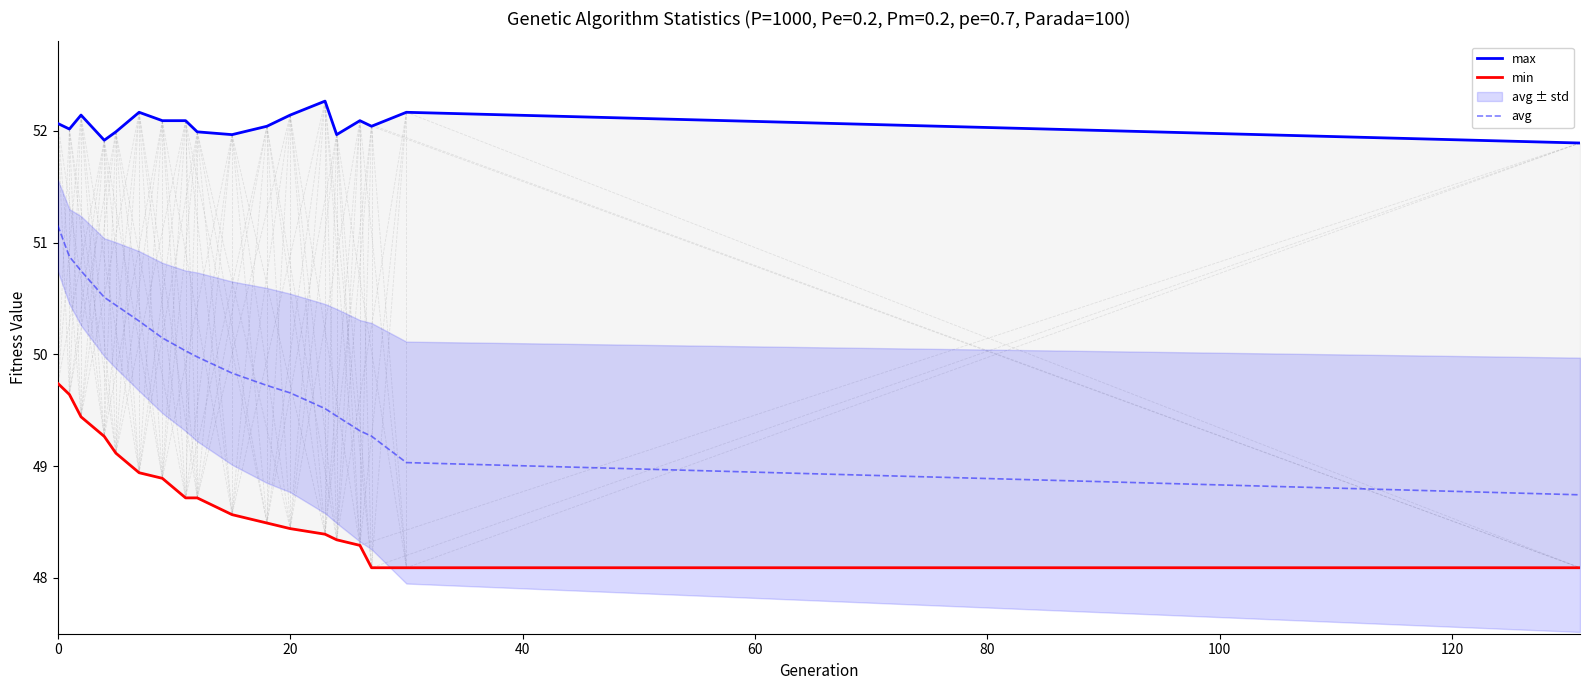

True or false: avg has a value of 69.5 at 0.

False